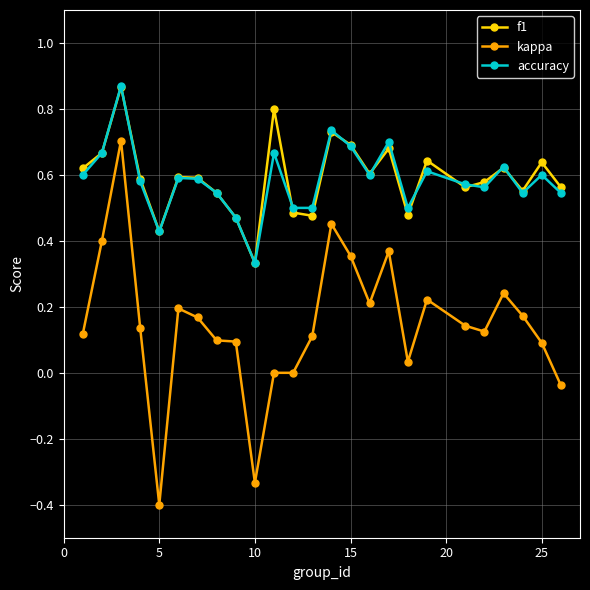

How many lines are shown in the chart?

3